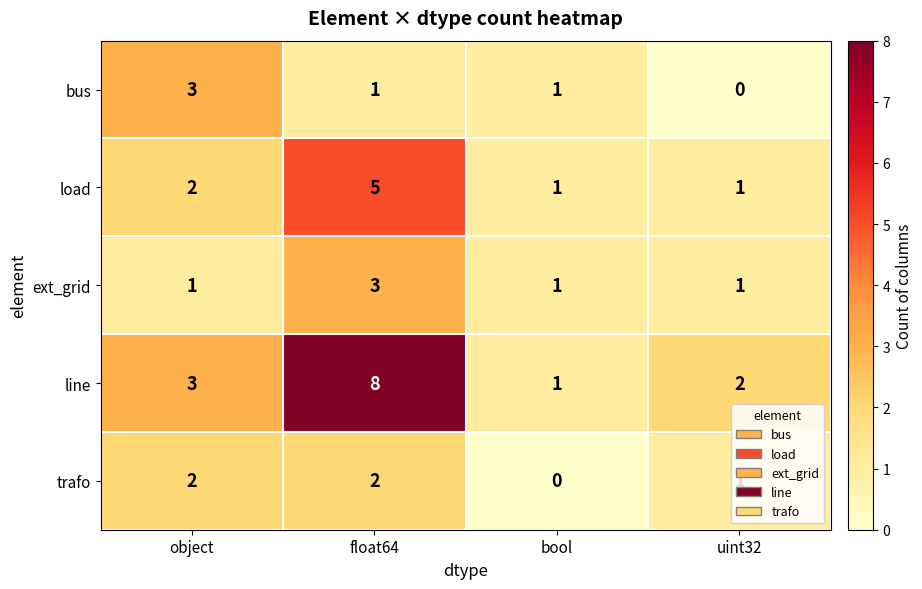

Which series has the widest spread of values?

line